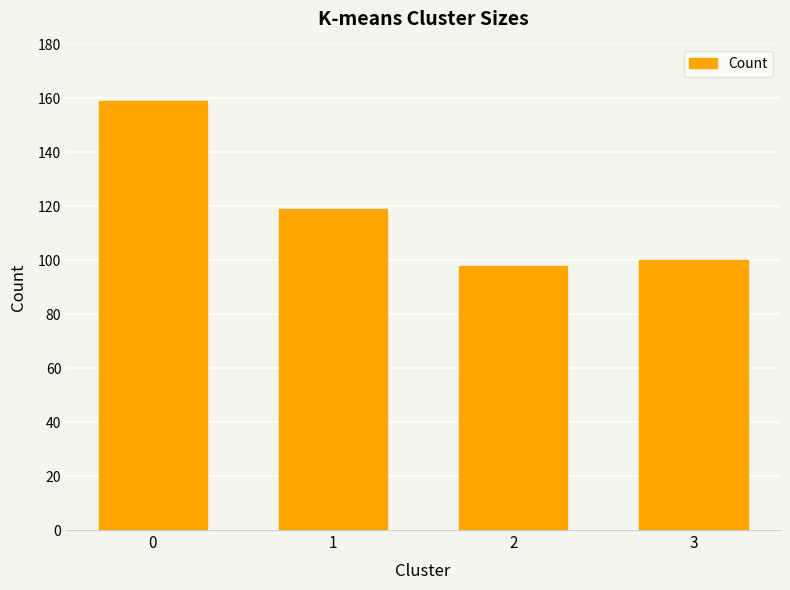

True or false: the data shows 159 at 0.

True